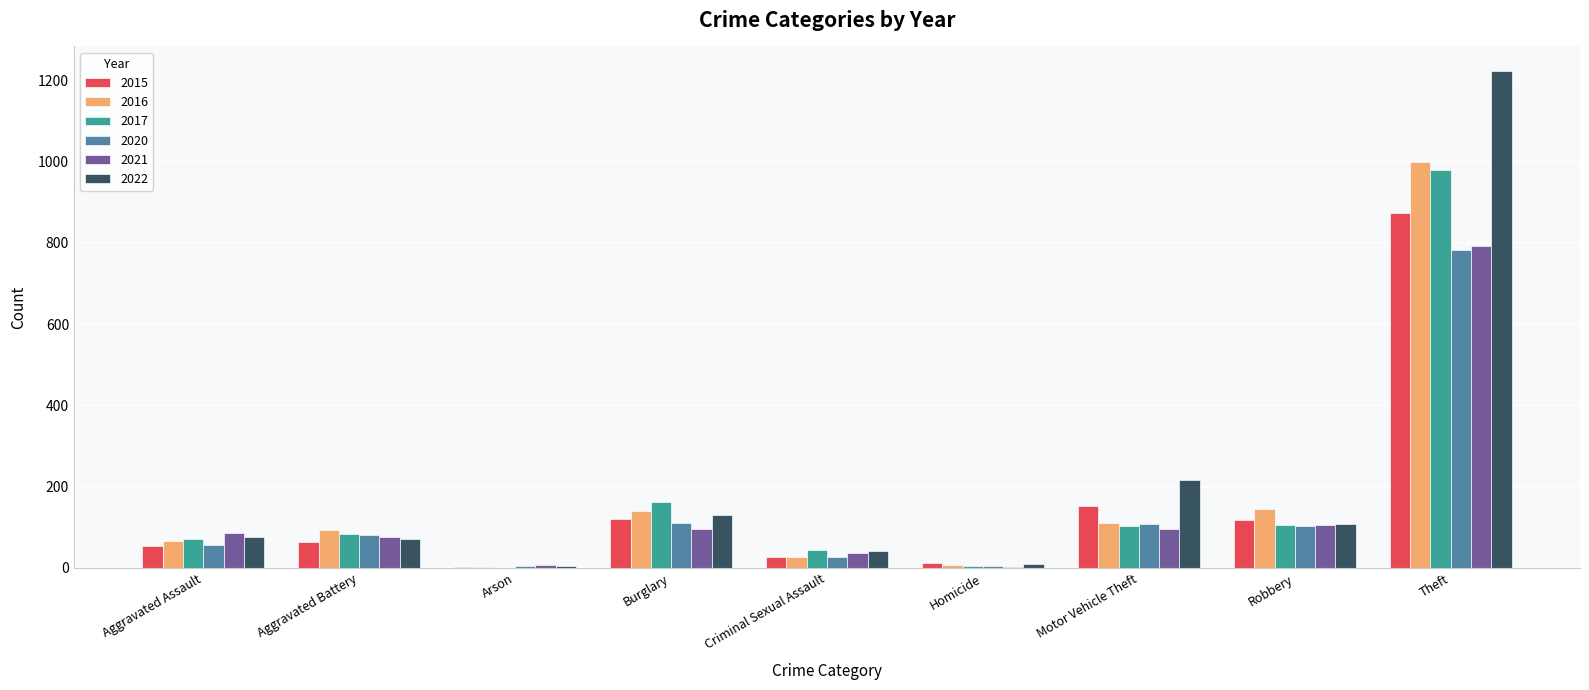

Does the chart contain stacked bars?

No